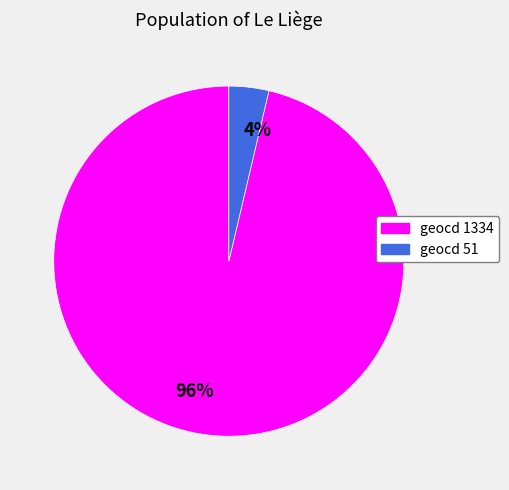

The geocd 51 slice represents 4% of the pie. True or false?

True